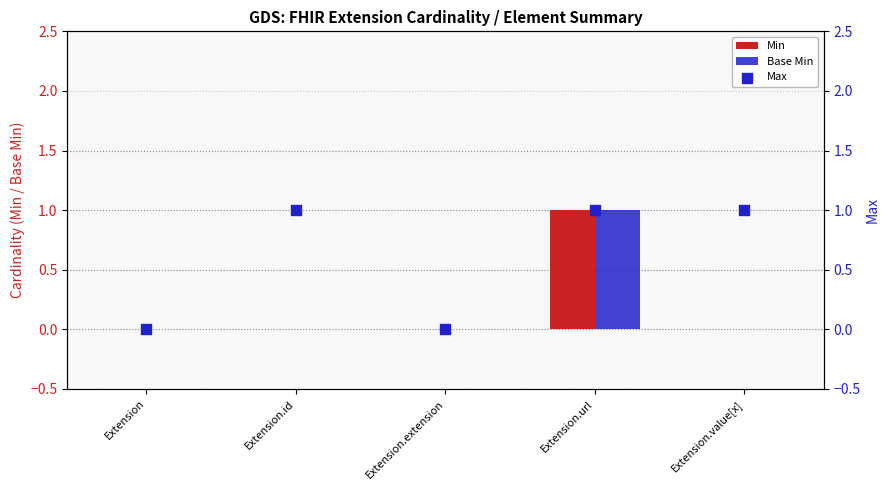

Which series reaches the maximum Y coordinate?

Min